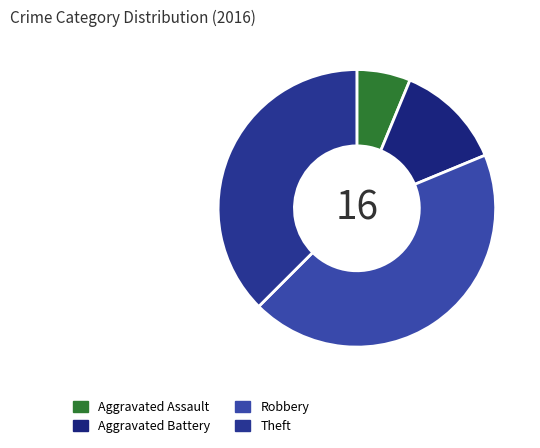

How many segments does this pie chart have?

4